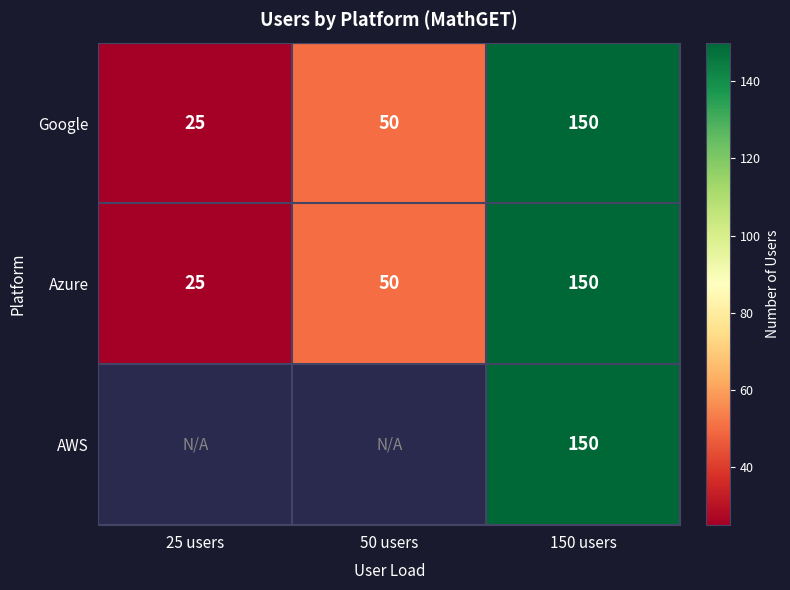

Rank the categories by Azure value from lowest to highest.

25 users, 50 users, 150 users